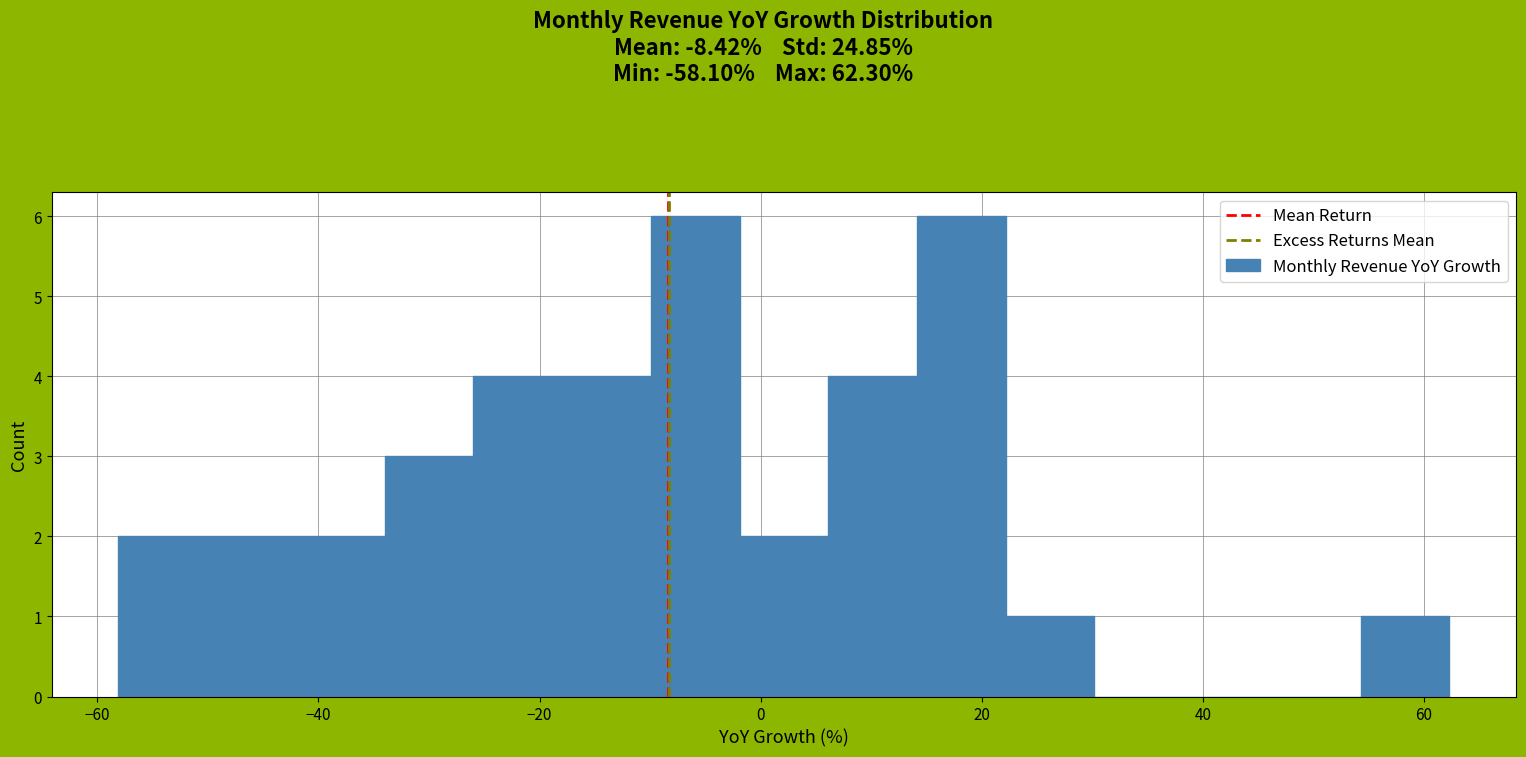

Reading left to right, transcribe this chart: for each bar, give the range it covers on the x-axis and its height. Neither the bar edges nor the heights are printed on the chart, so give them approximately, as read against the axes.

-58 to -50: 2
-50 to -42: 2
-42 to -34: 2
-34 to -26: 3
-26 to -18: 4
-18 to -10: 4
-10 to -2: 6
-2 to 6: 2
6 to 14: 4
14 to 22: 6
22 to 30: 1
30 to 38: 0
38 to 46: 0
46 to 54: 0
54 to 62: 1